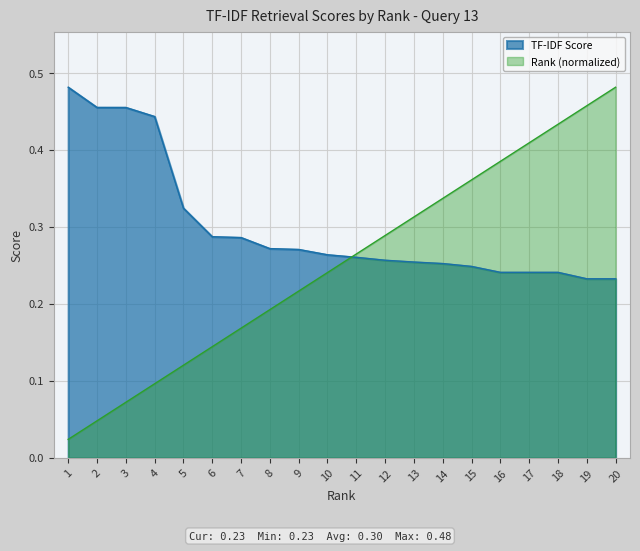

True or false: TF-IDF Score and Rank cross at least once.

True